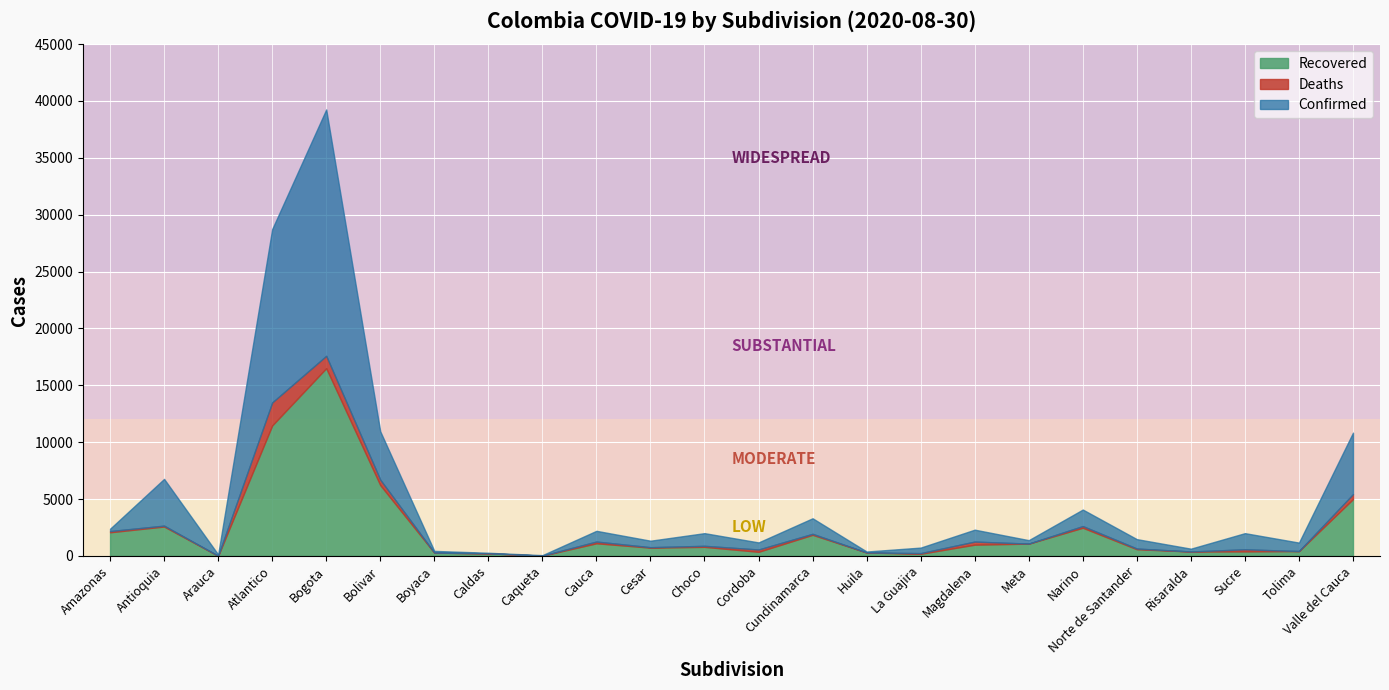

What is the sum of all Deaths values?

5491